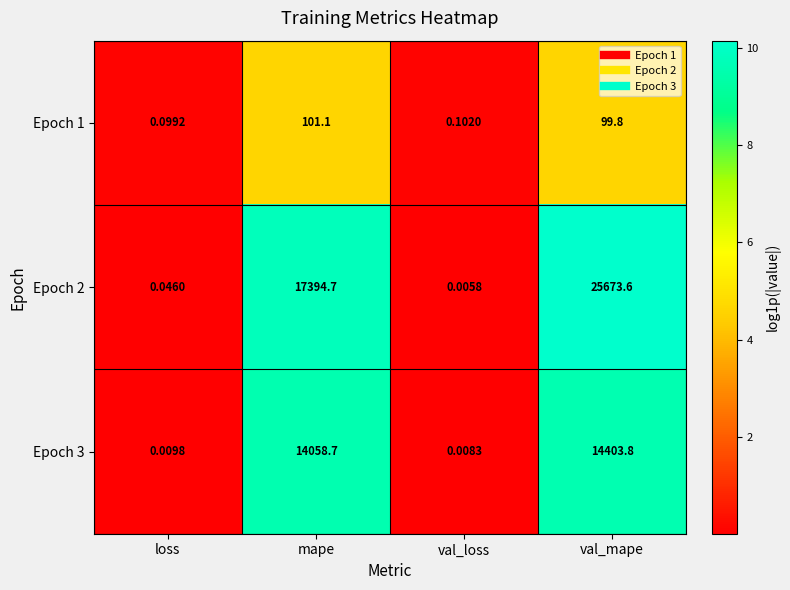

Rank the categories by Epoch 2 value from highest to lowest.

val_mape, mape, loss, val_loss